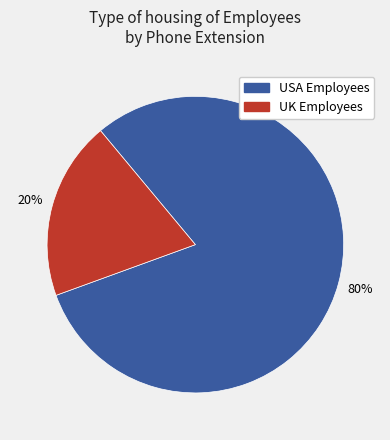

How many slices are in this pie chart?

2